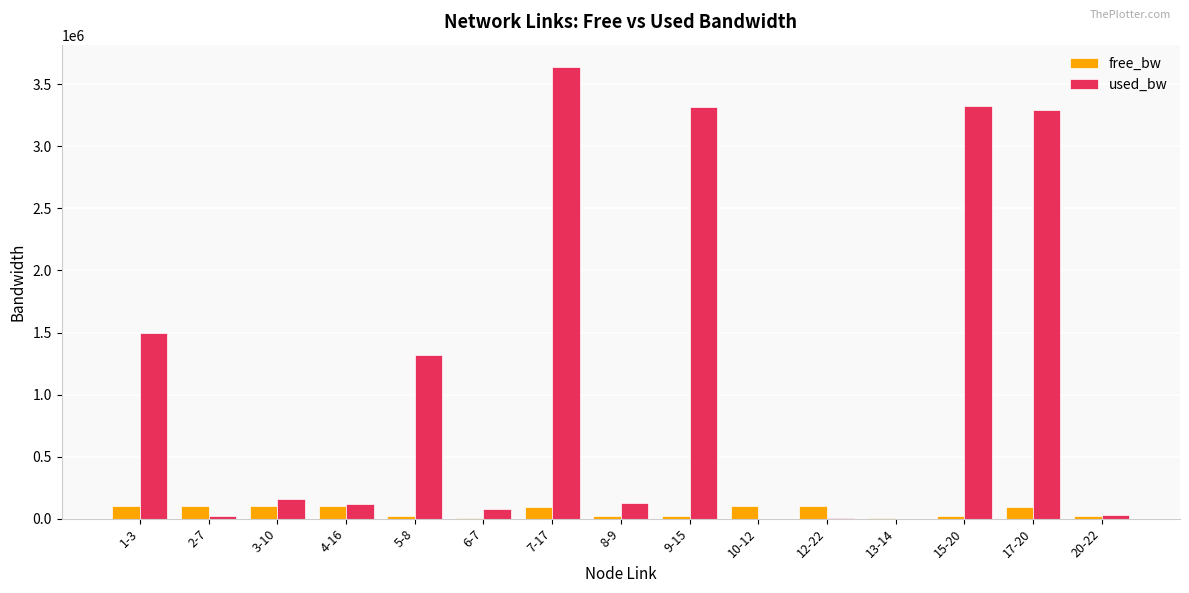

True or false: used_bw has a value of 3296439.9 at 17-20.

True